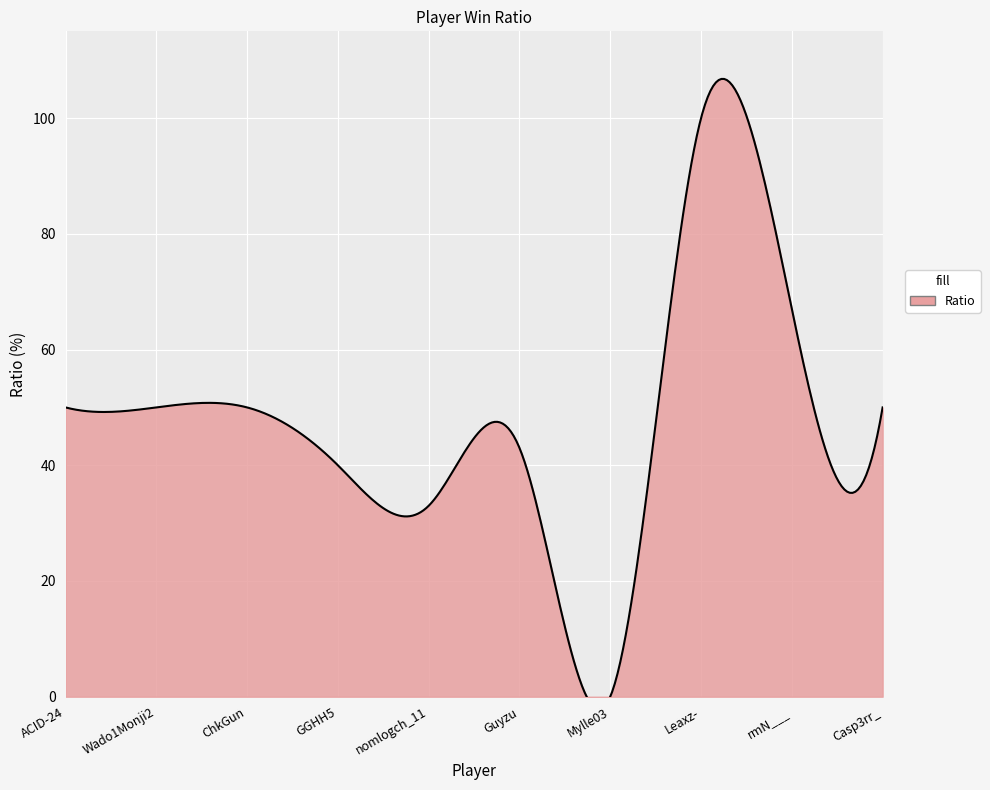

How many values are below 50?

4